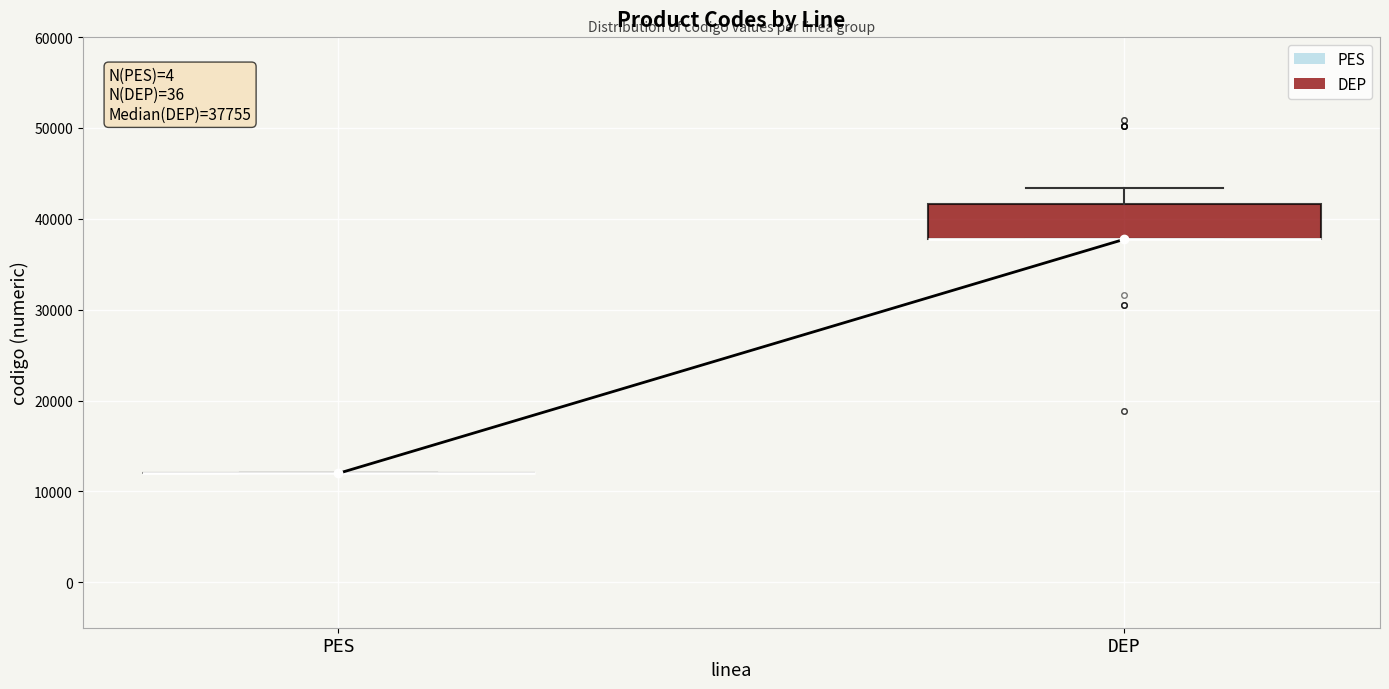

Which box is the tallest, from its lower edge to its upper edge?

DEP